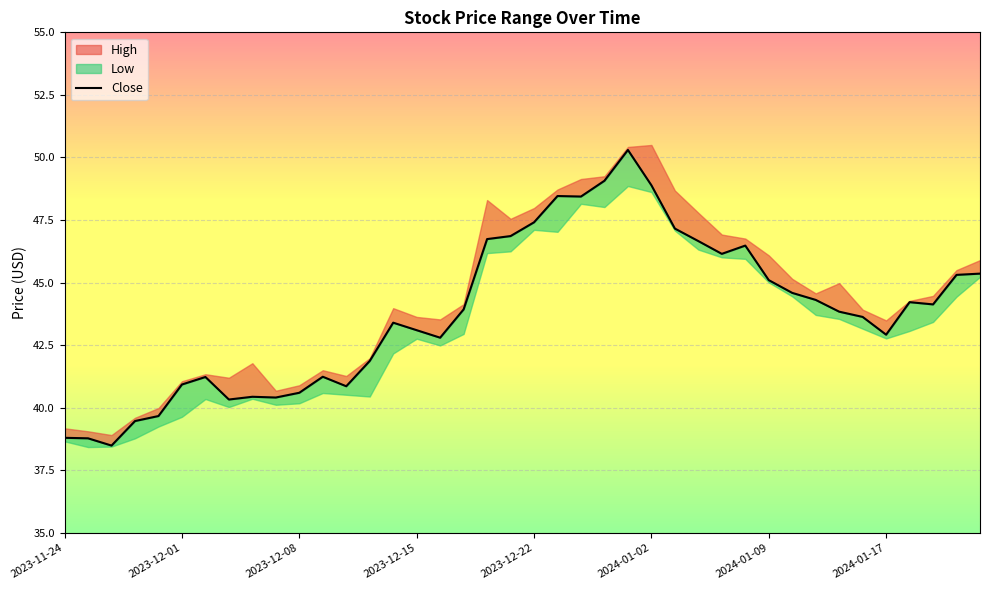

What value does the data have at 2023-12-15?

43.1